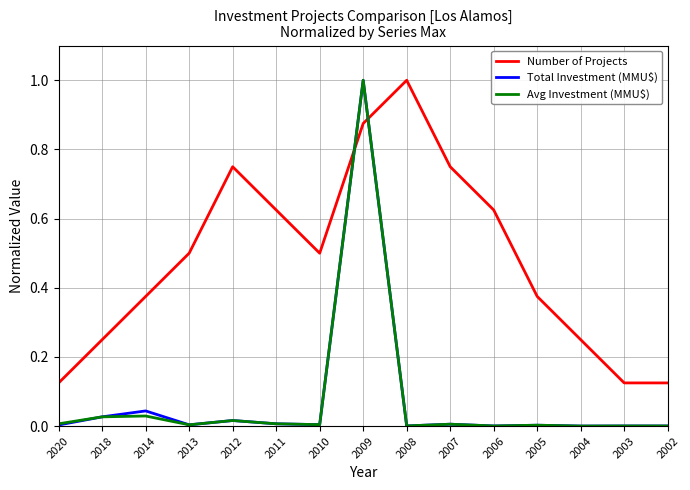

How many lines are shown in the chart?

3